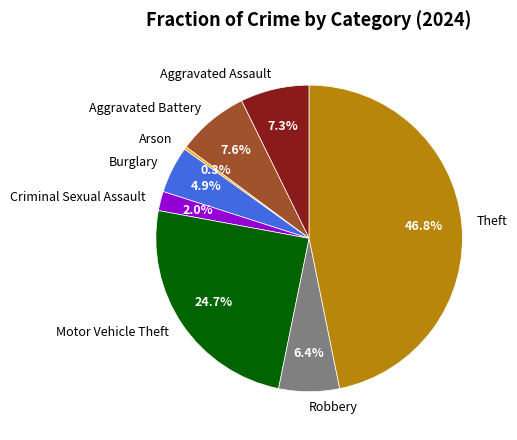

How many slices are in this pie chart?

8